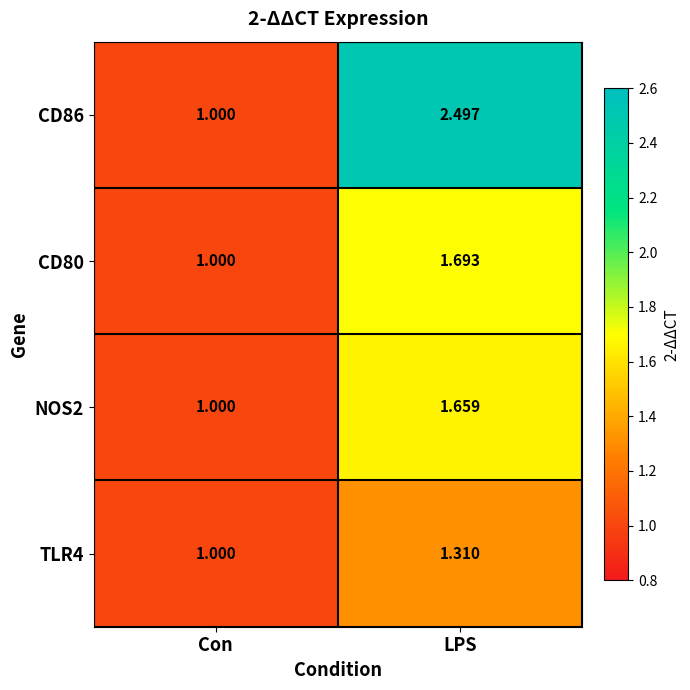

What is the difference between the highest and lowest values at LPS?

1.2